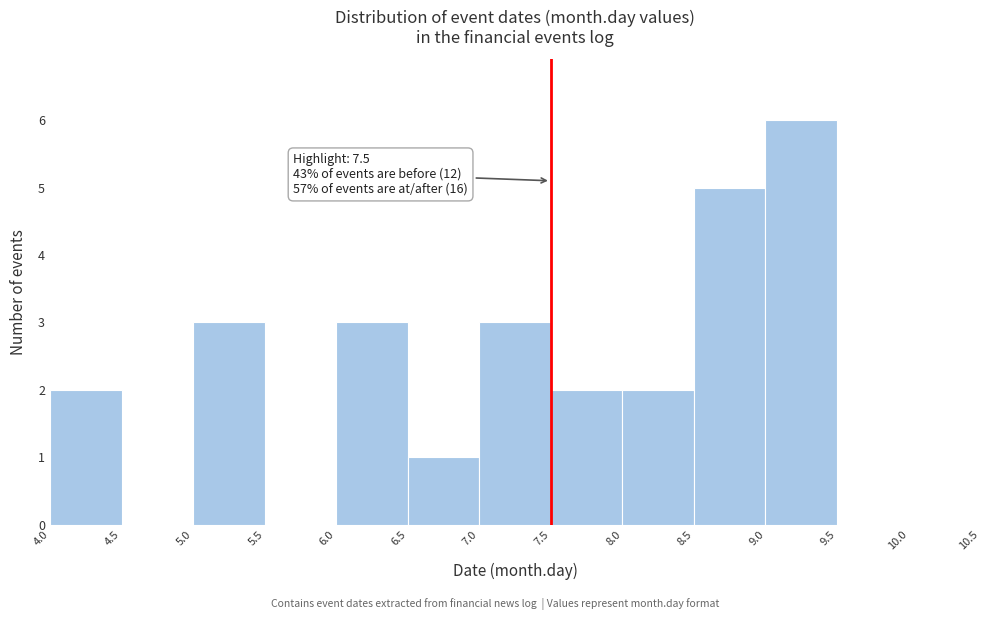

Which range on the x-axis has the tallest bar?

9.0 to 9.5